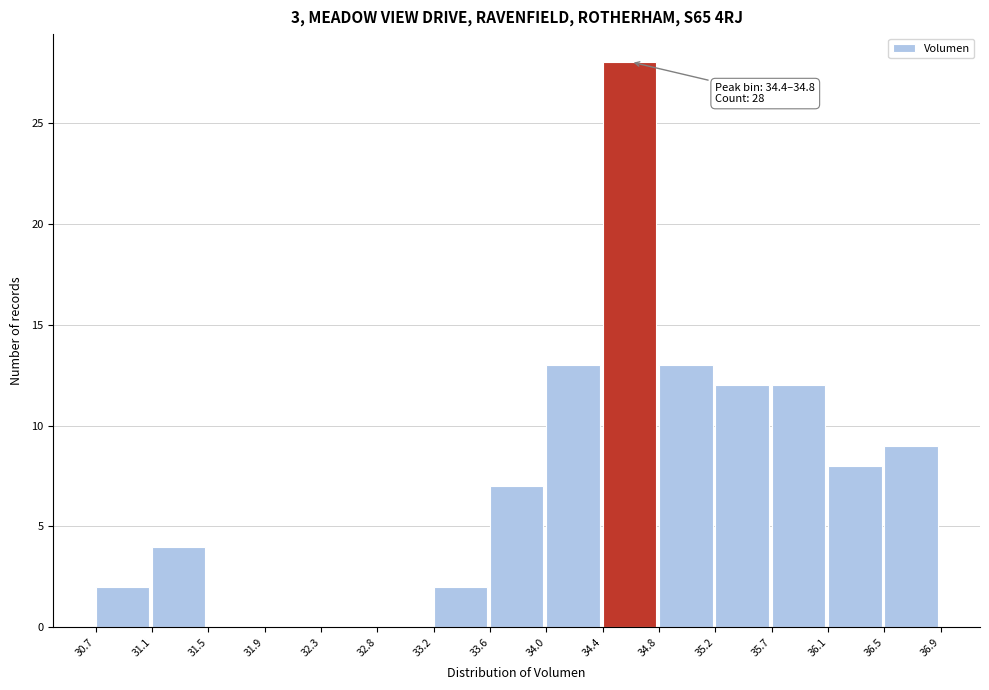

Which range on the x-axis has the tallest bar?

34.4 to 34.8